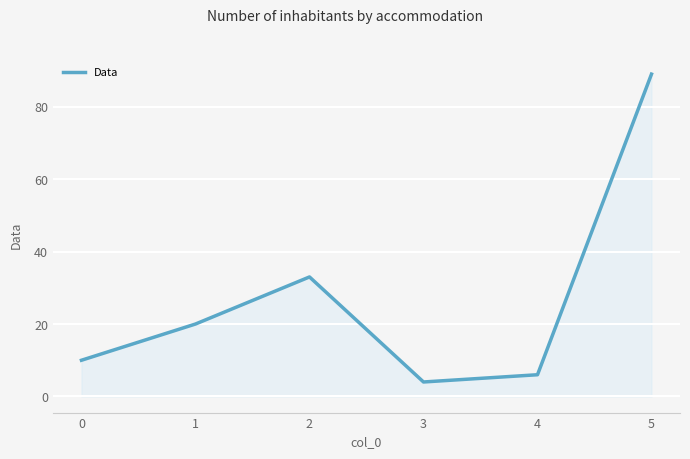

What is the difference between the maximum and second lowest values?

83